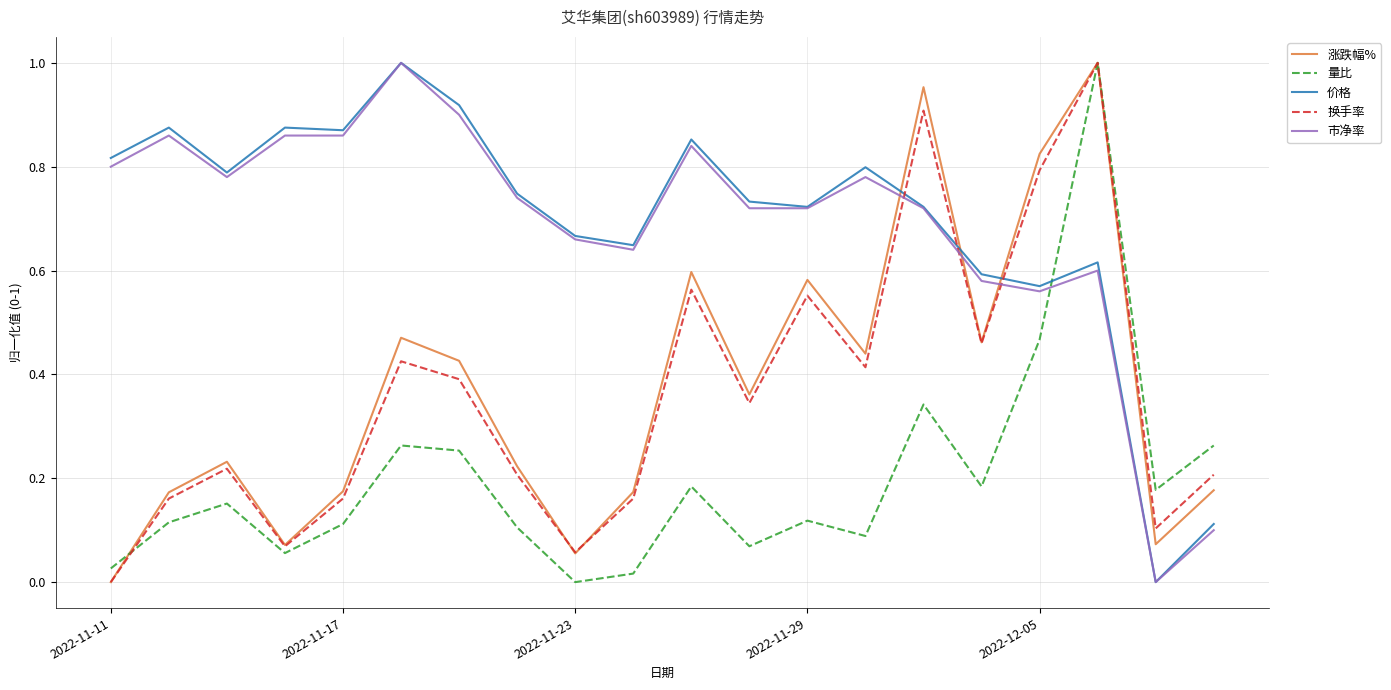

True or false: 换手率 and 市净率 cross at least once.

True